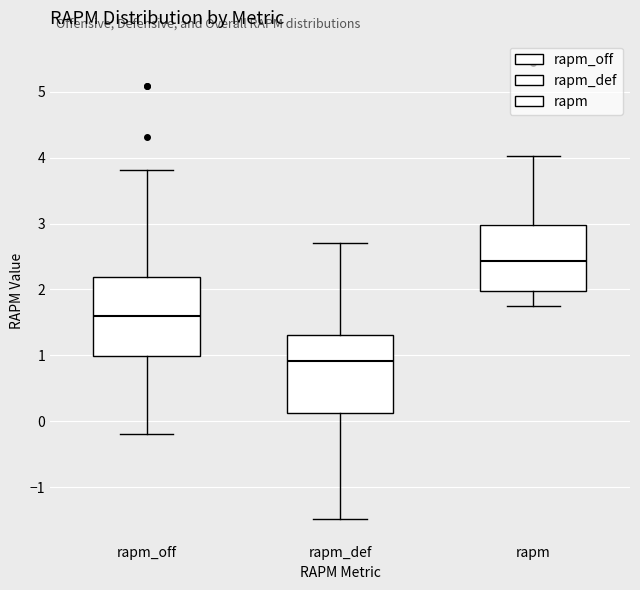

Where is the lower edge of the box for rapm on the y-axis? The values are not printed on the chart, so give them approximately, as read against the axis.

2.0